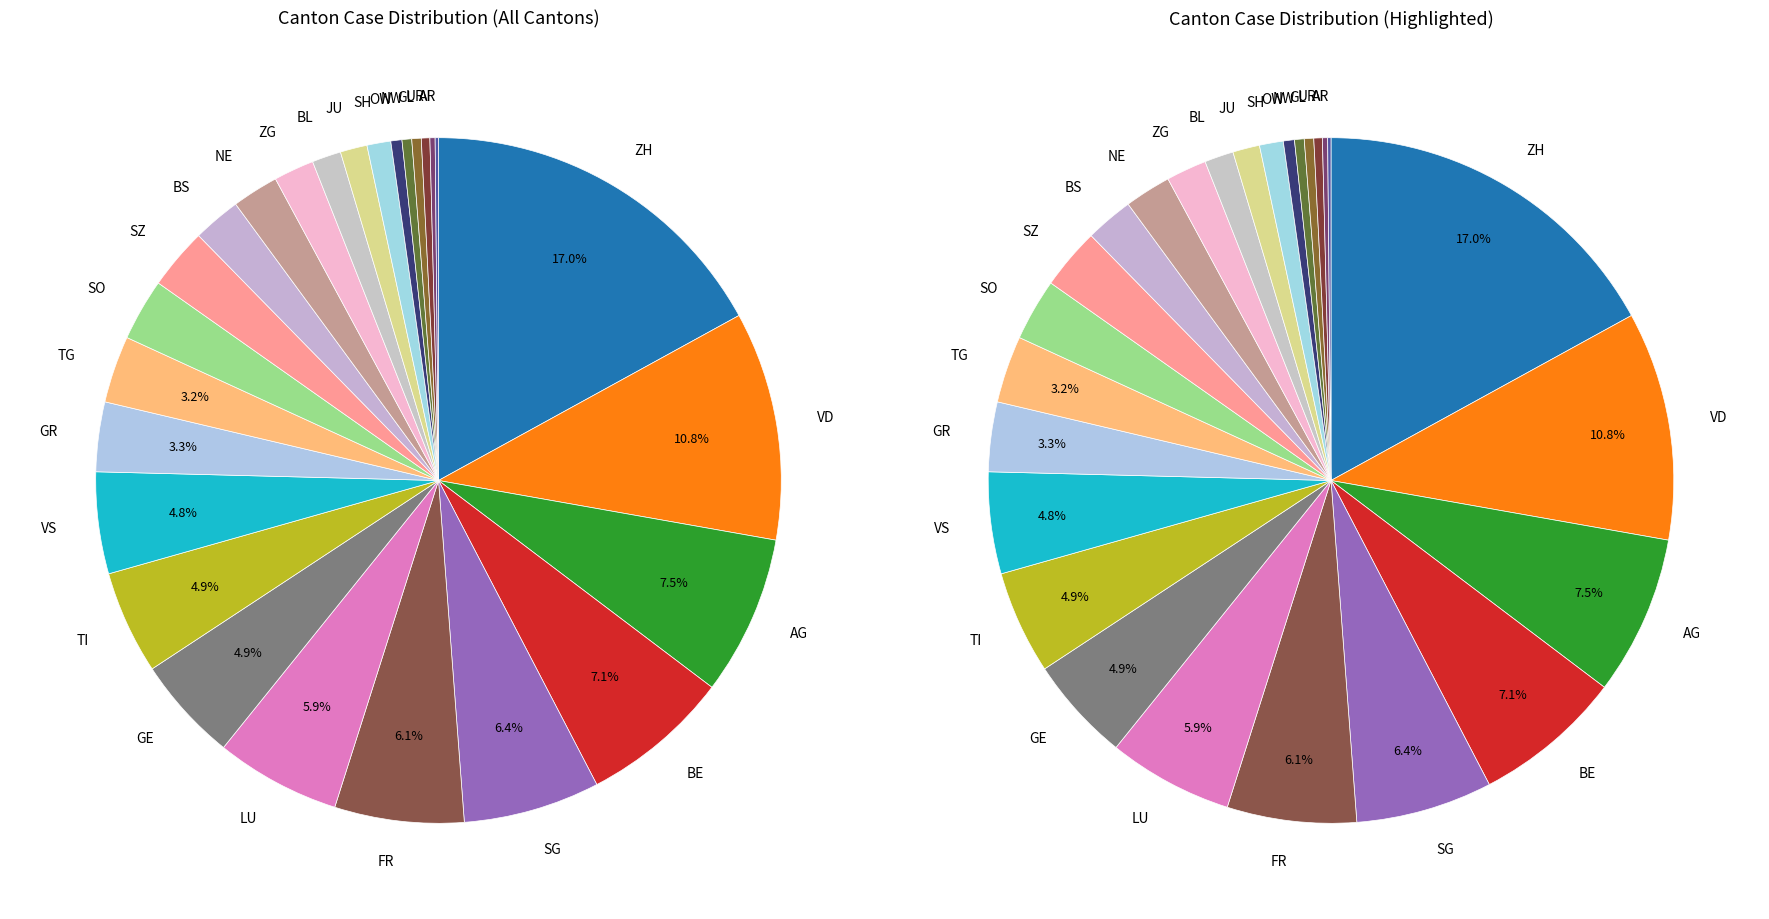

Is TI the majority of the pie?

No